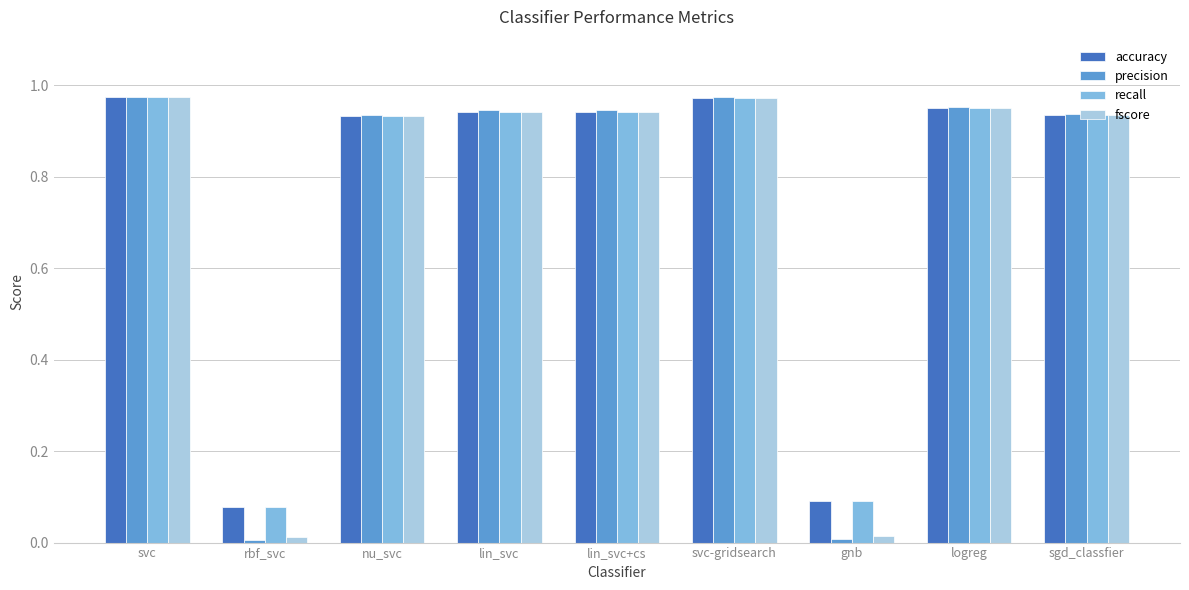

What is the label of the 6th bar from the left?

svc-gridsearch